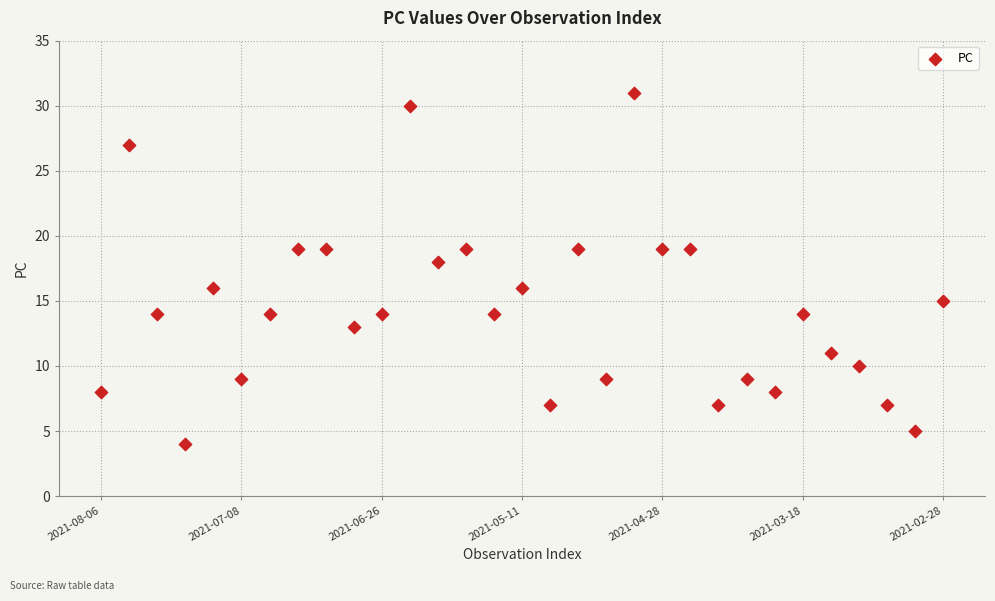

What is the range of Y values (max minus min)?

27